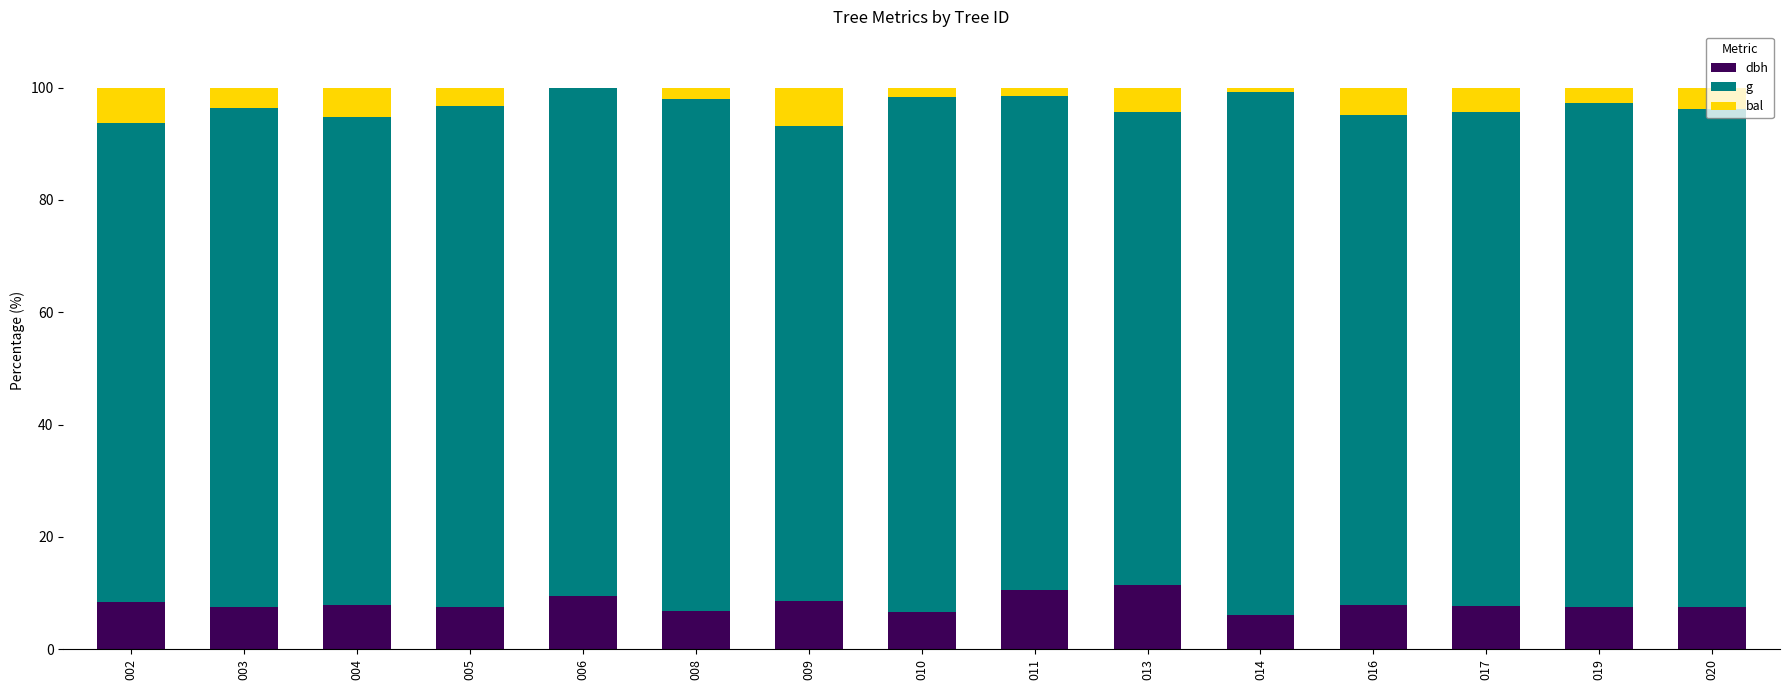

Are the bars grouped side by side (vs. stacked)?

No